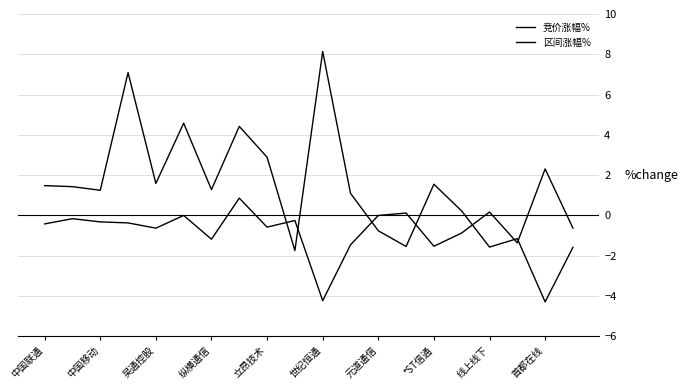

List the series in order of their peak value, lowest first.

竞价涨幅%, 区间涨幅%